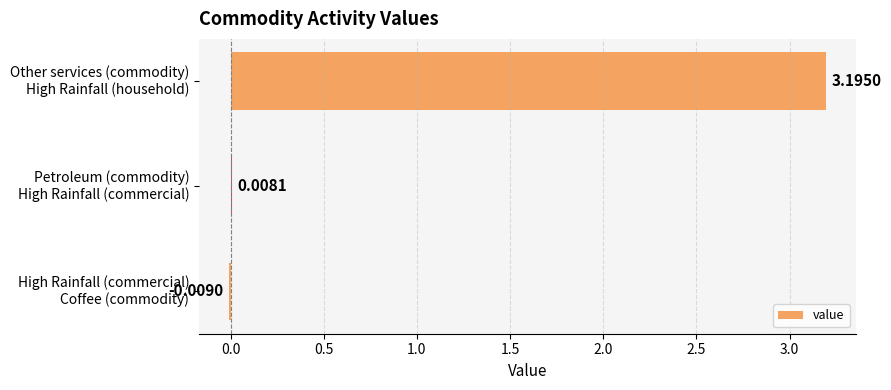

What is the sum of all values?

3.2